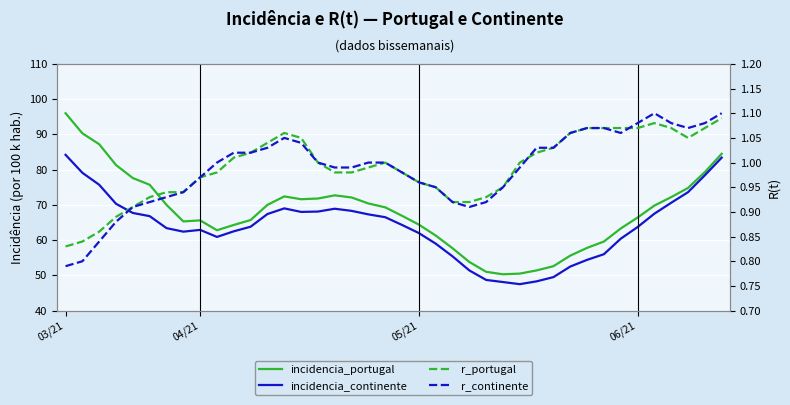

What position from the left is 23?

24